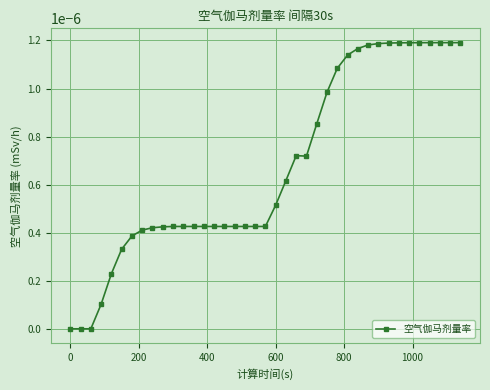

True or false: the data has more than 0 interior local peaks.

True